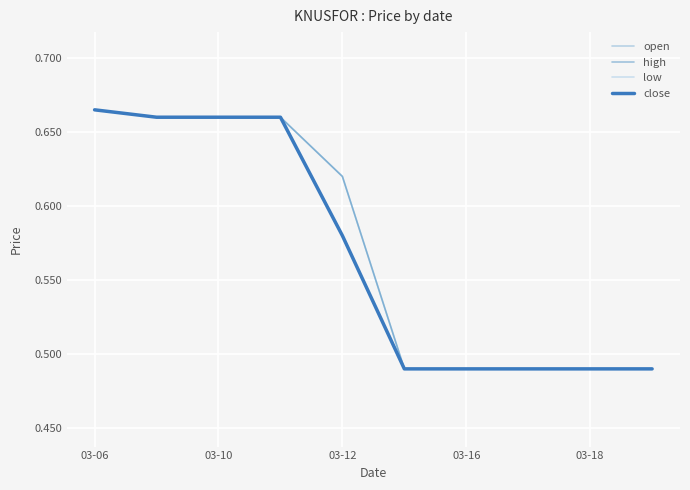

Is this an area chart (filled region under the line)?

No